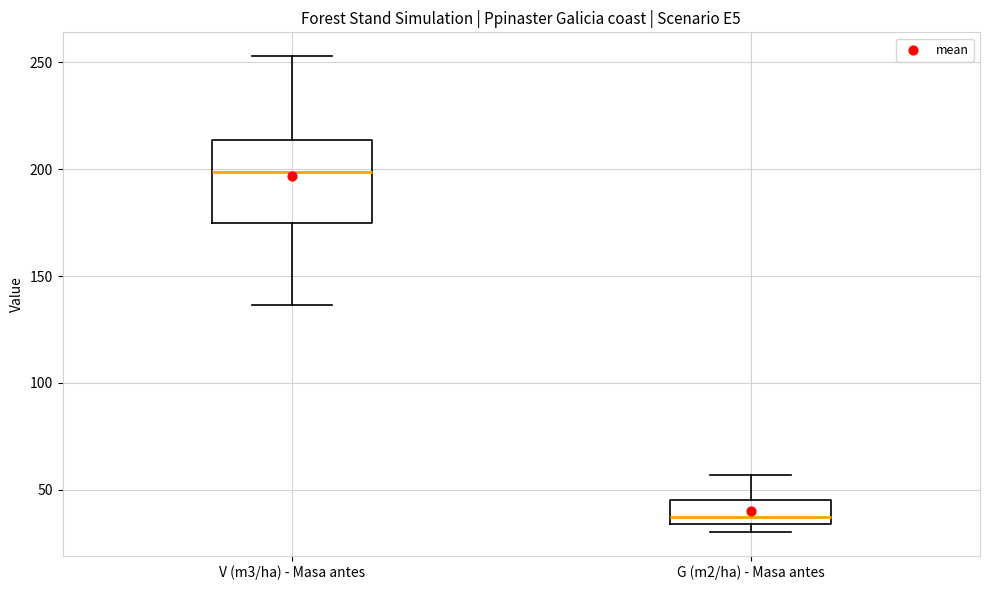

Which box has the lowest median line?

G (m2/ha) - Masa antes